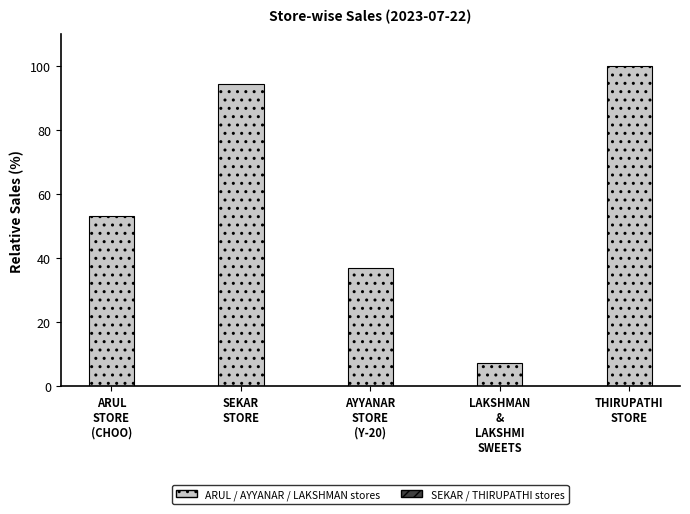

Reading right to left, extract all data points from this chart.

100.0	7.1	36.9	94.4	53.1